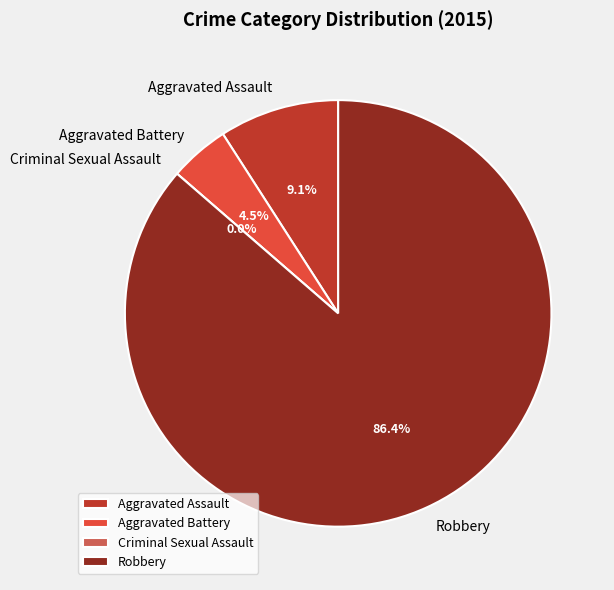

How many slices are in this pie chart?

4